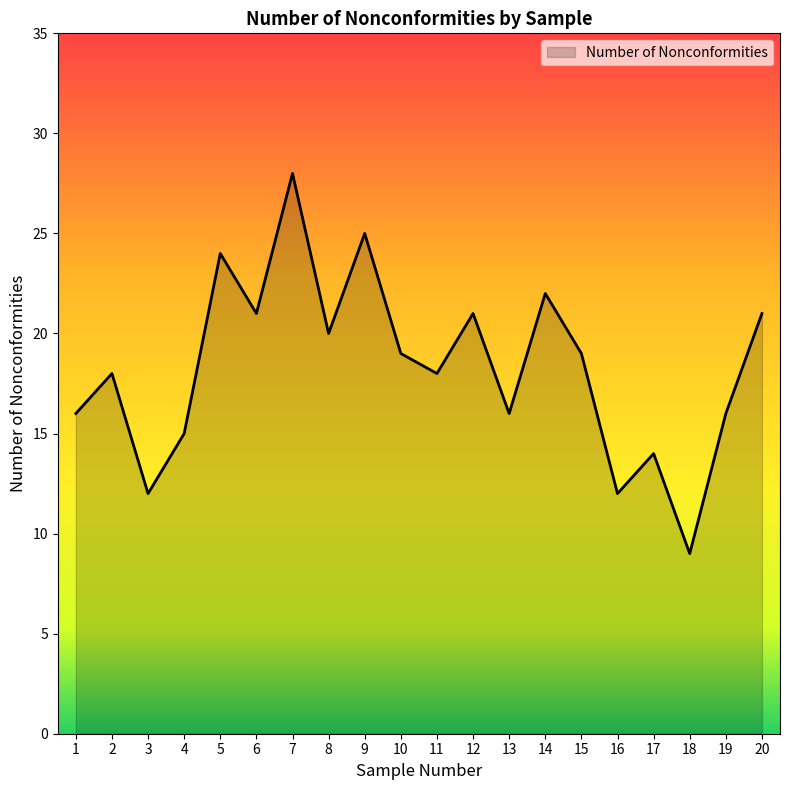

What is the change in value from 4 to 18?

-6